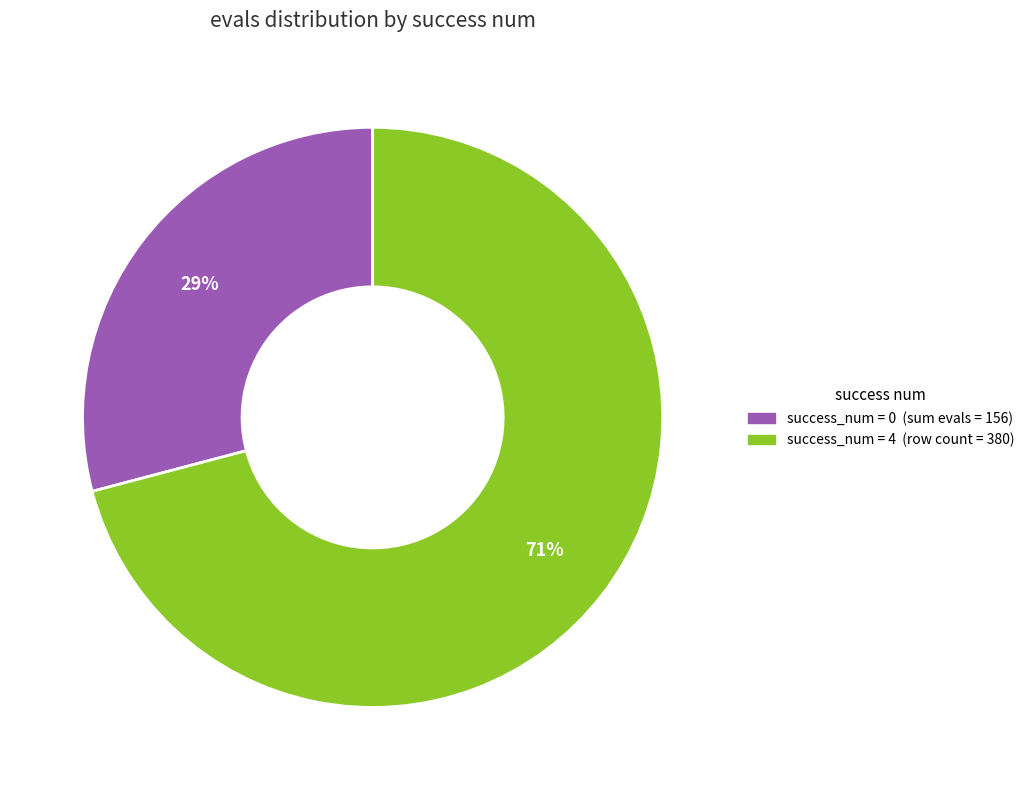

Does any single category account for the majority?

Yes